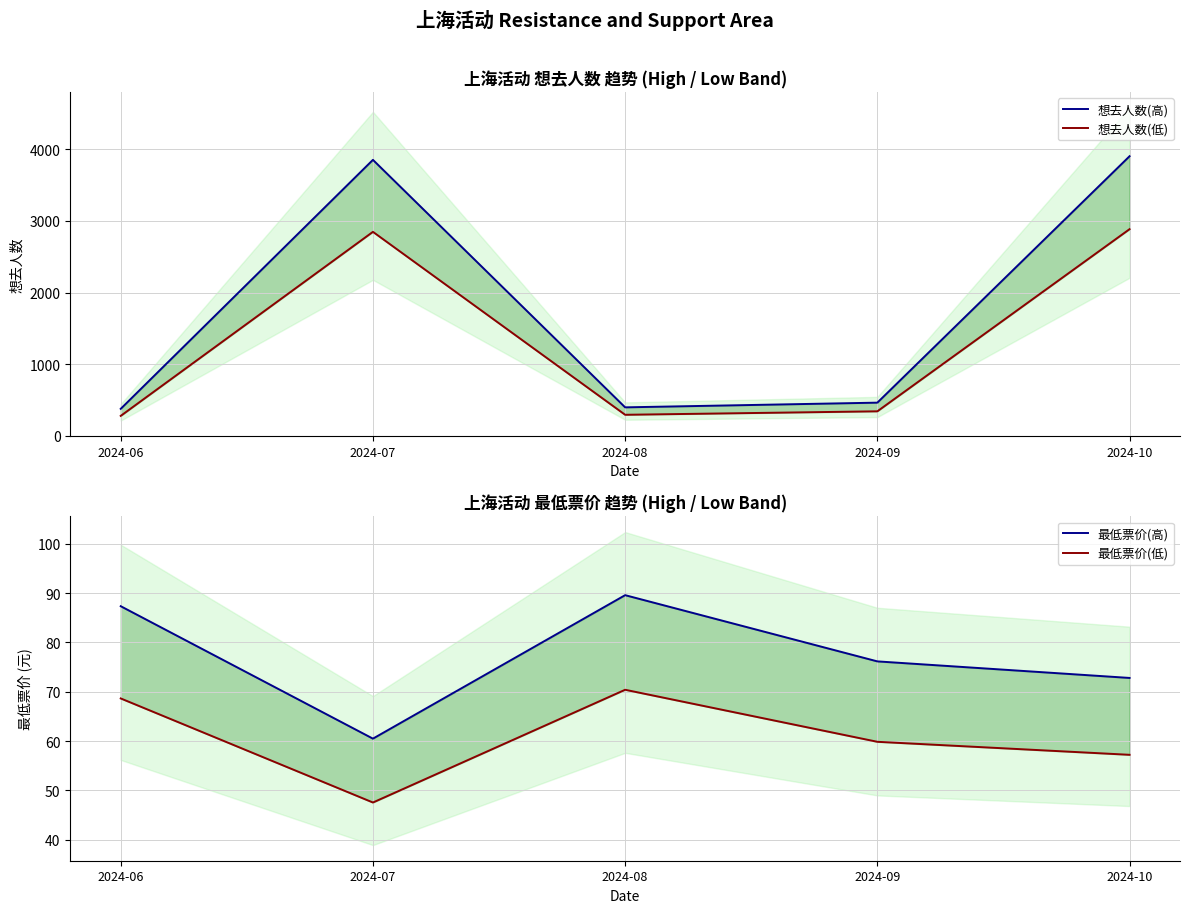

In 想去人数(高), how many points are higher than both neighbors (excluding endpoints)?

1